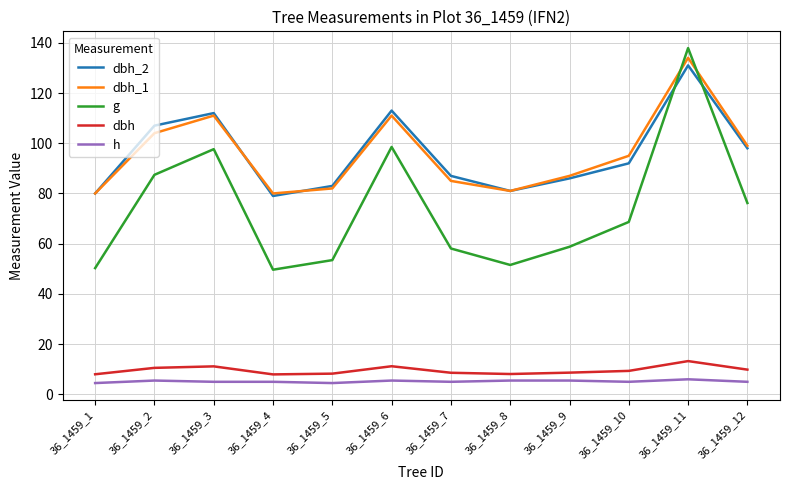

True or false: dbh has more than 0 interior local peaks.

True